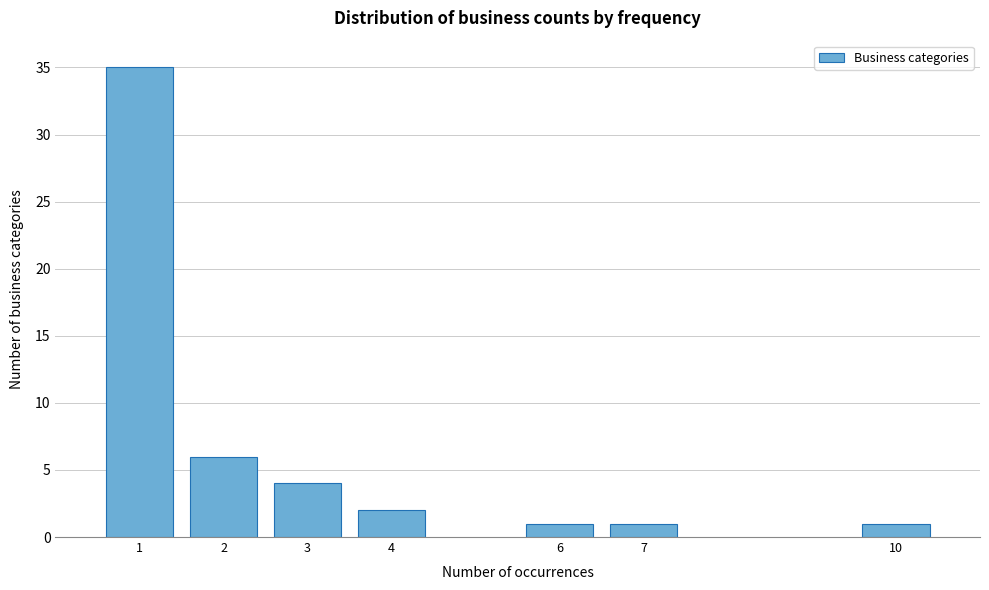

Reading left to right, extract all data points from this chart.

35	6	4	2	1	1	1